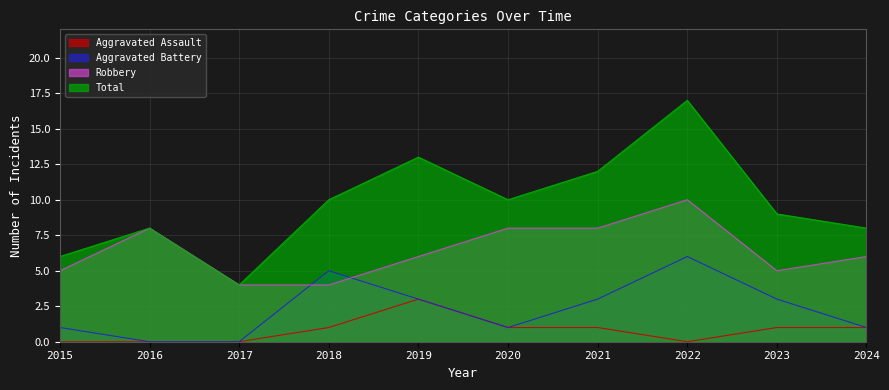

What is the sum of all Aggravated Battery values?

23